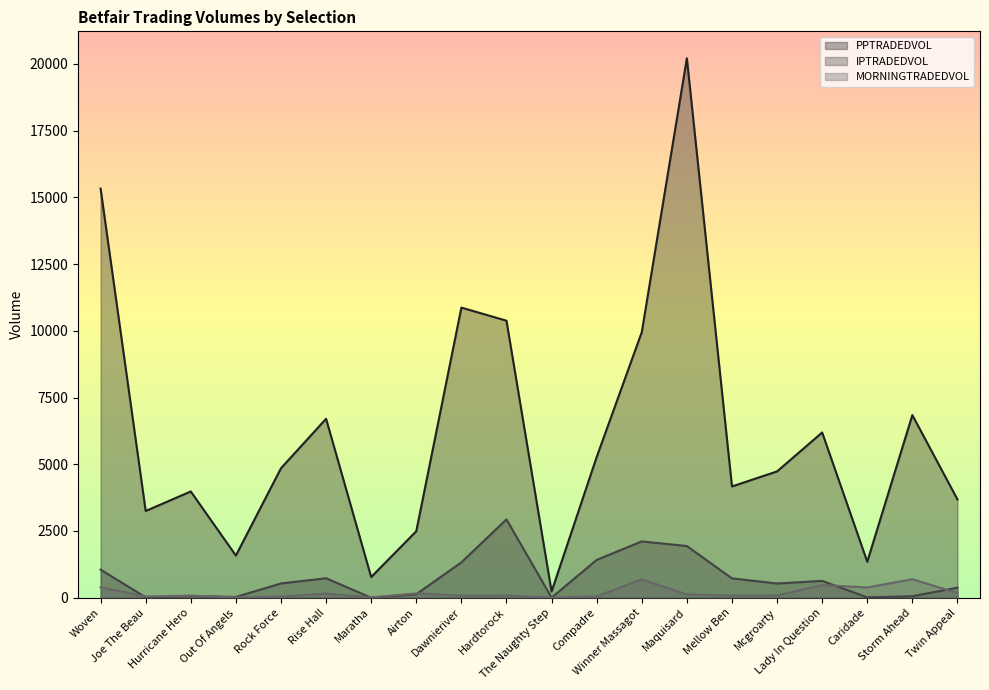

Read the MORNINGTRADEDVOL value at Out Of Angels.

10.4